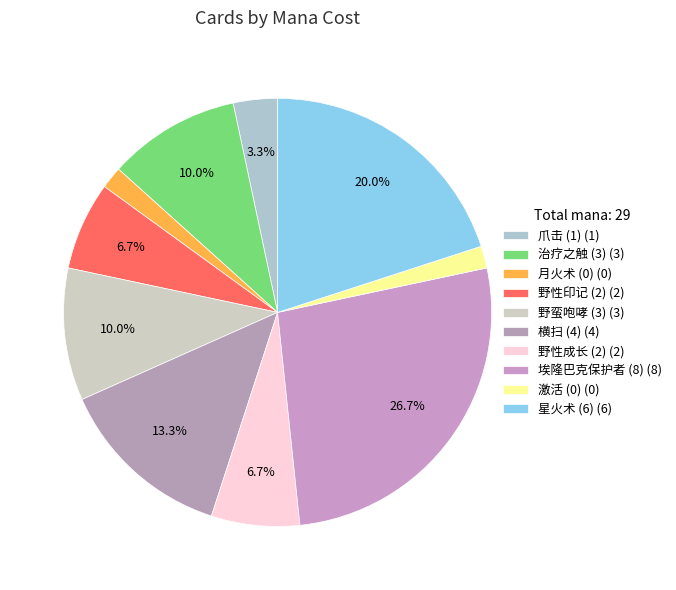

Count the number of slices in the pie.

10